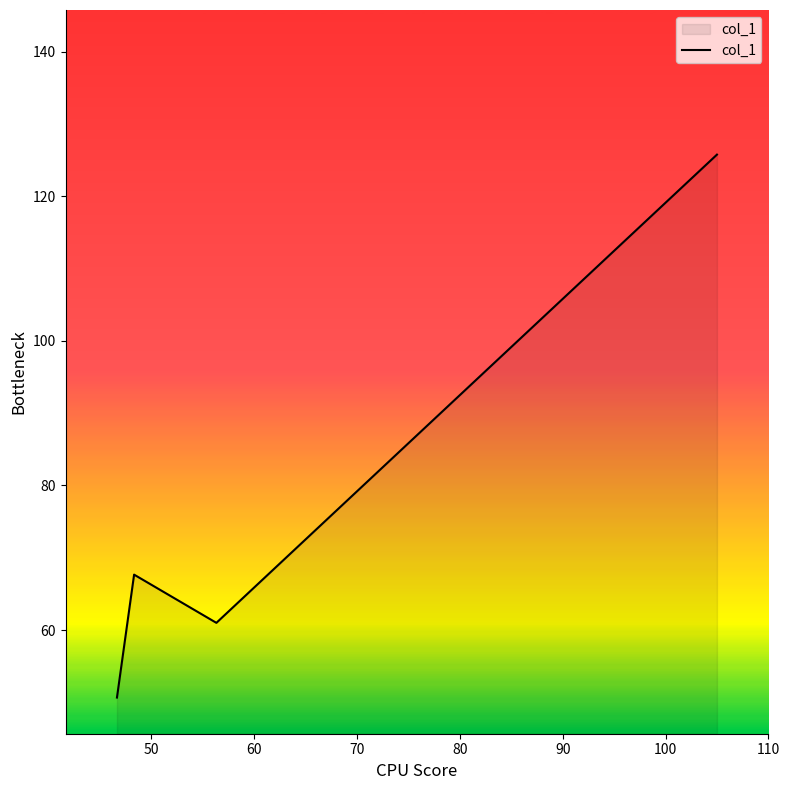

What is the sum of all values?

305.1